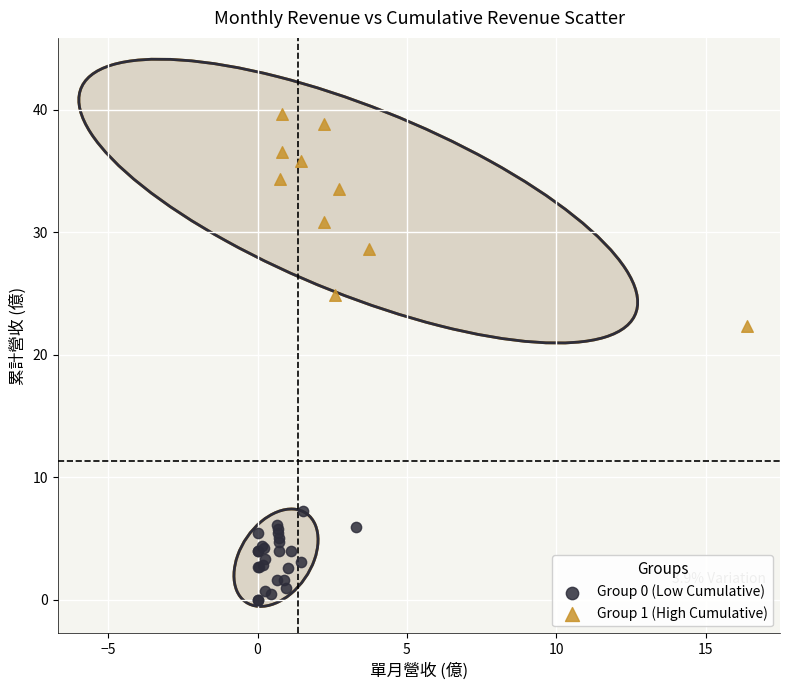

Which series reaches the maximum Y coordinate?

Group 1 (High Cumulative)